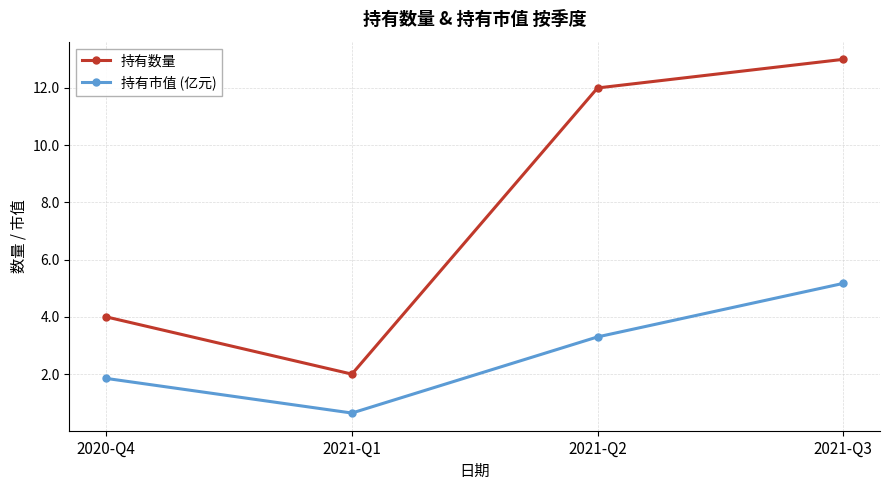

Rank the series at 2021-Q1 from lowest to highest value.

持有市值 (亿元), 持有数量